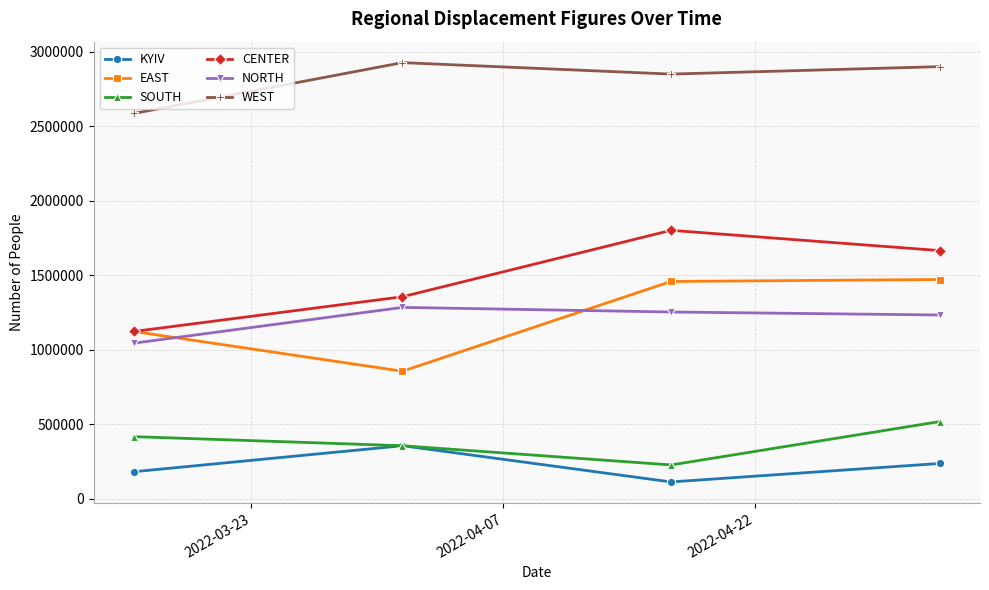

What is the highest value of the SOUTH series?

519000